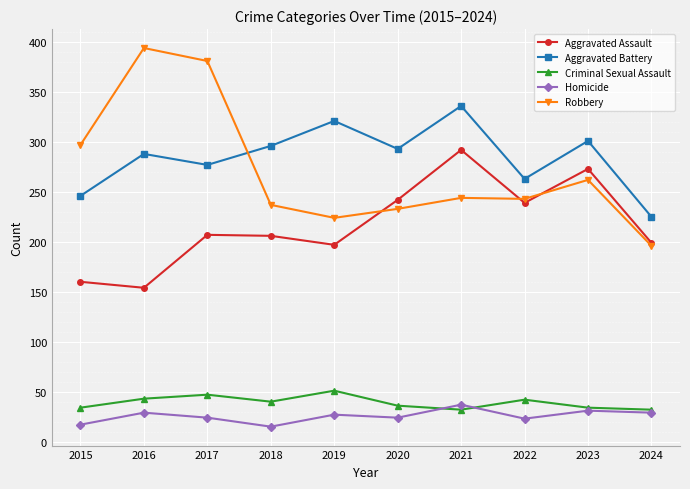

True or false: Criminal Sexual Assault and Robbery intersect in this chart.

False